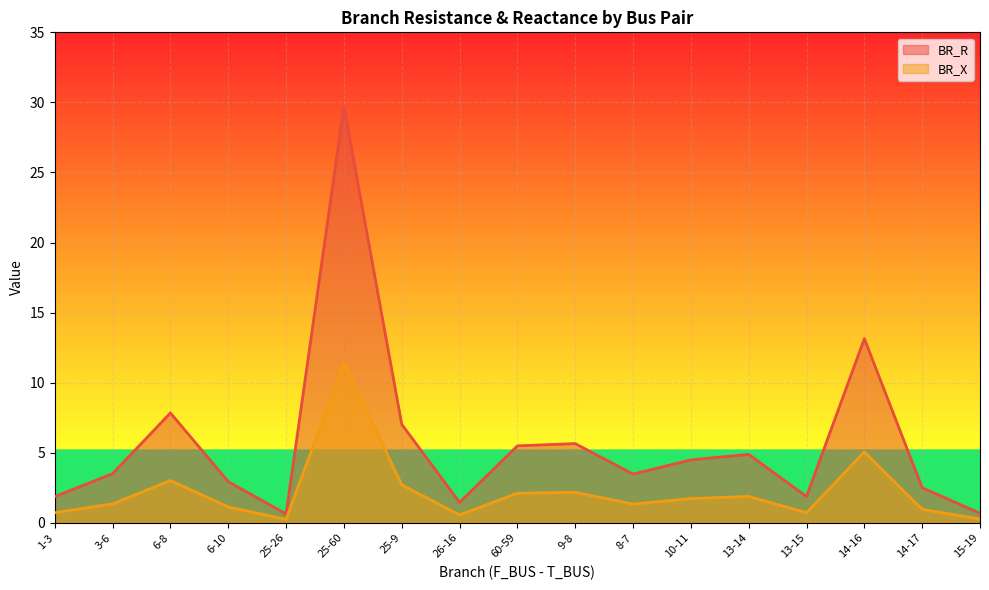

What is the average value of the BR_X series?

2.2